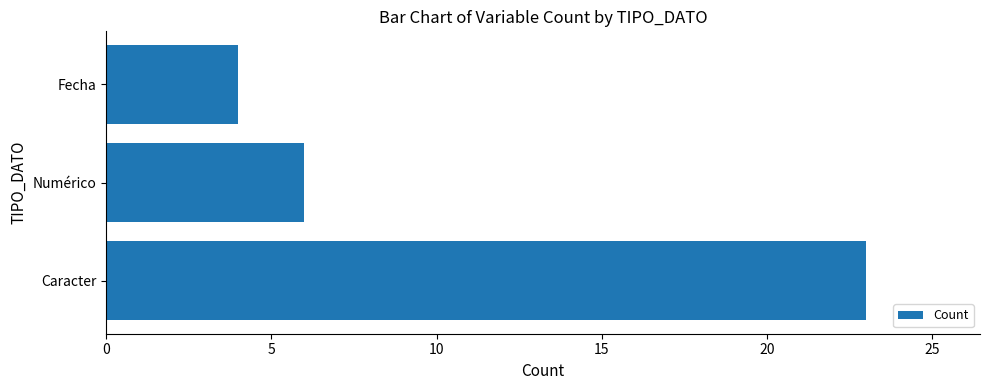

What is the average value?

11